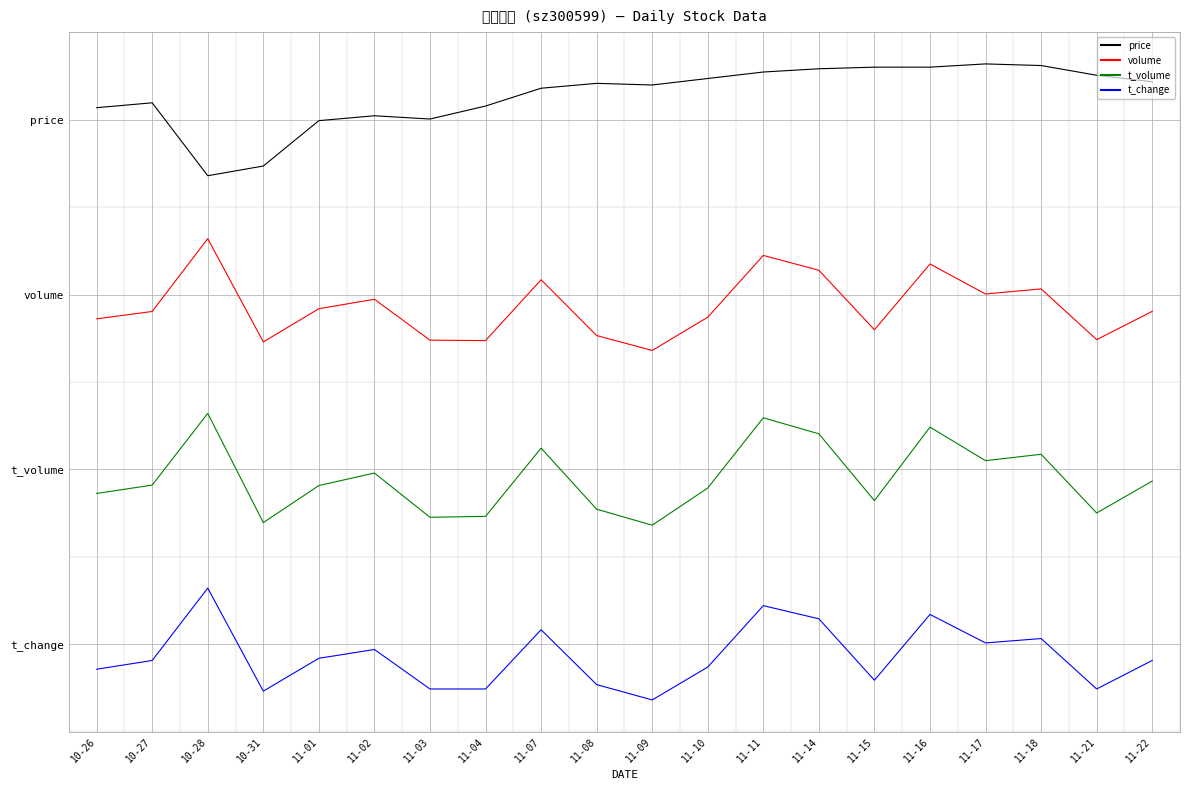

Is the value of t_volume at 11-17 greater than the value of volume at 10-27?

No